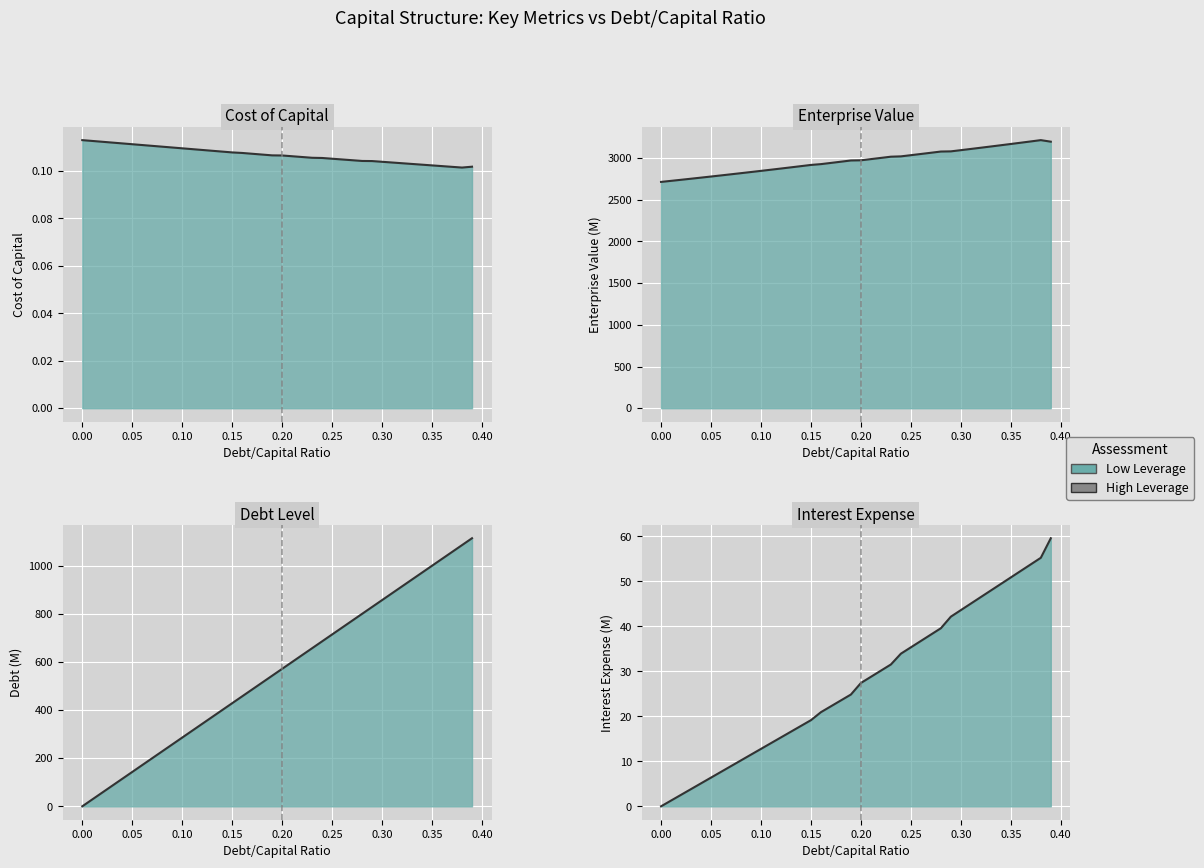

True or false: debt_line and enterprise_value_line cross at least once.

False